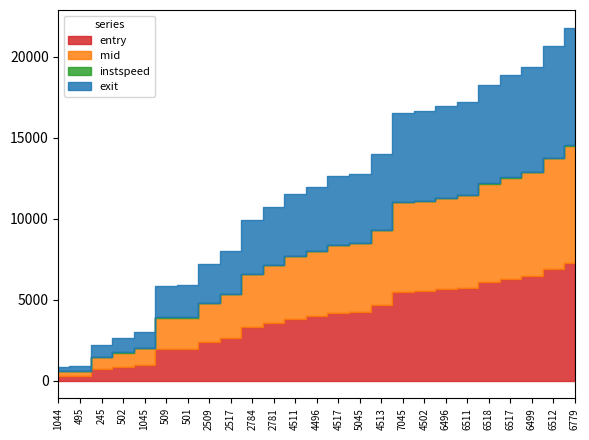

Which series has the largest total across all categories?

exit